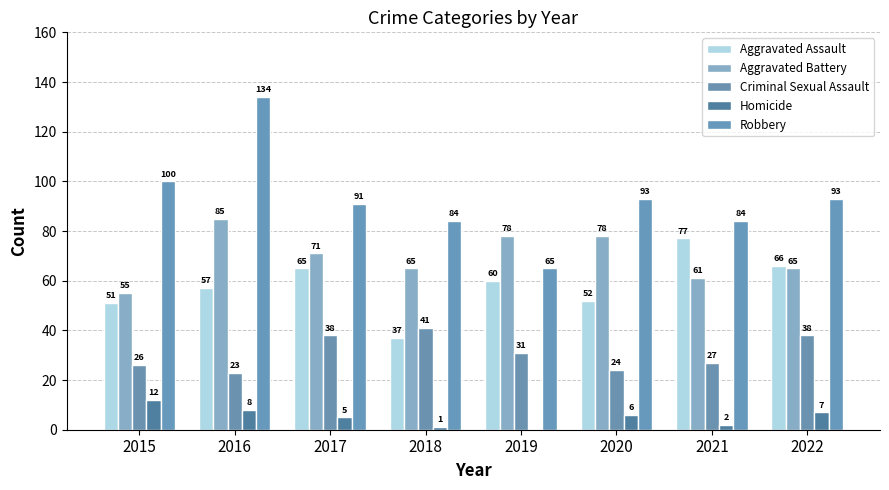

How many data points does each series have?

8